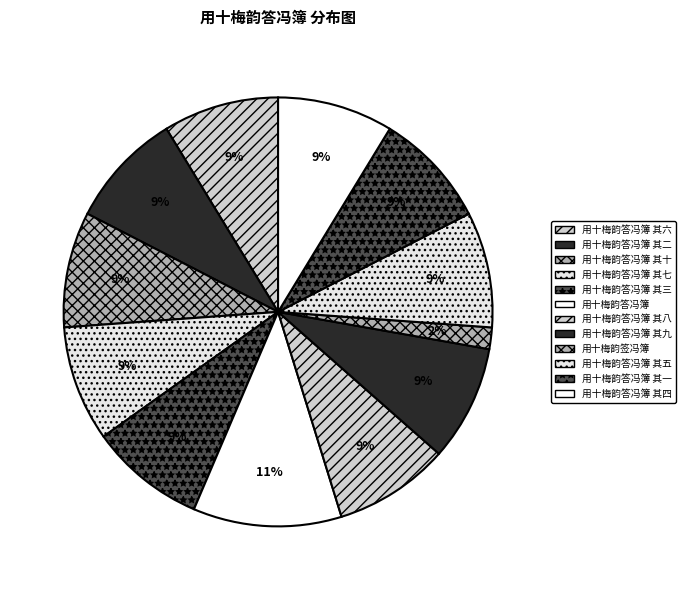

Approximately how many times larger is the value at 用十梅韵答冯簿 其九 compared to 用十梅韵答冯簿 其五?

1.0